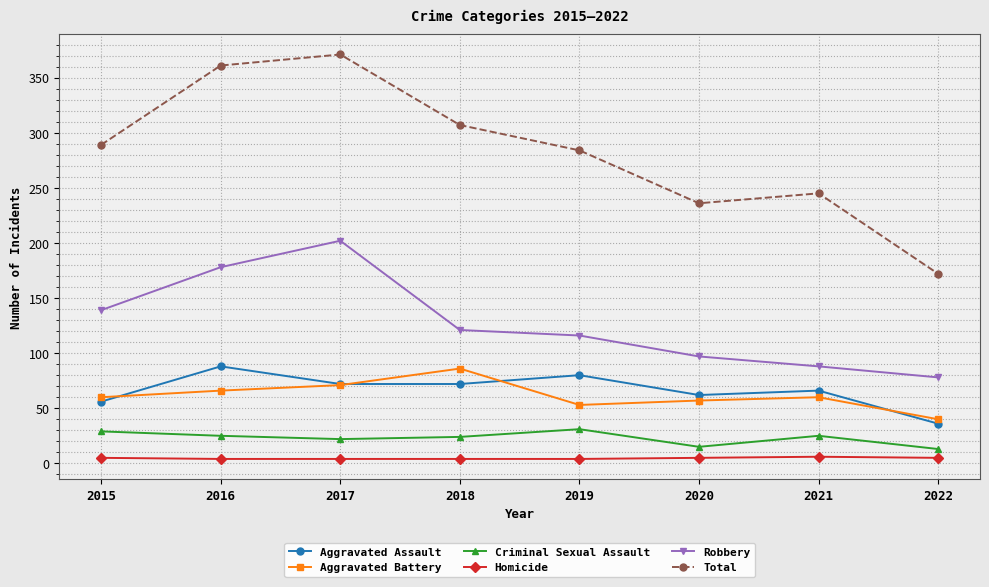

True or false: Homicide has a value of 5 at 2015.

True